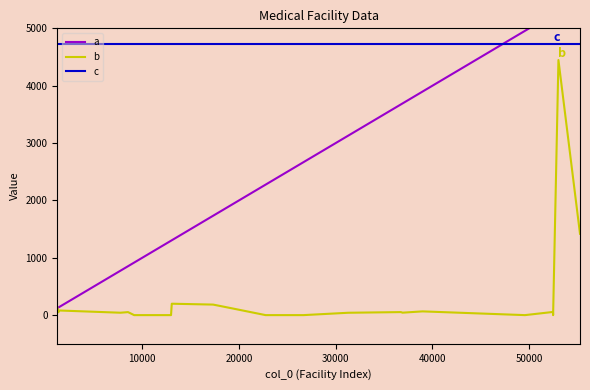

True or false: c and b cross at least once.

False